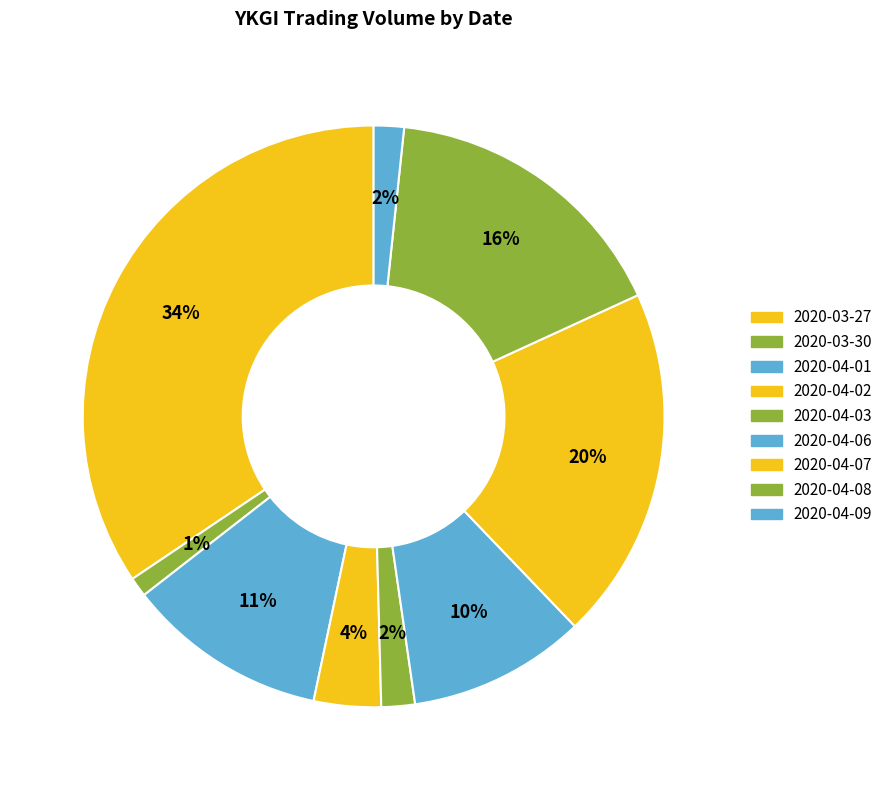

To the nearest percent, what is the average slice percentage?

11%